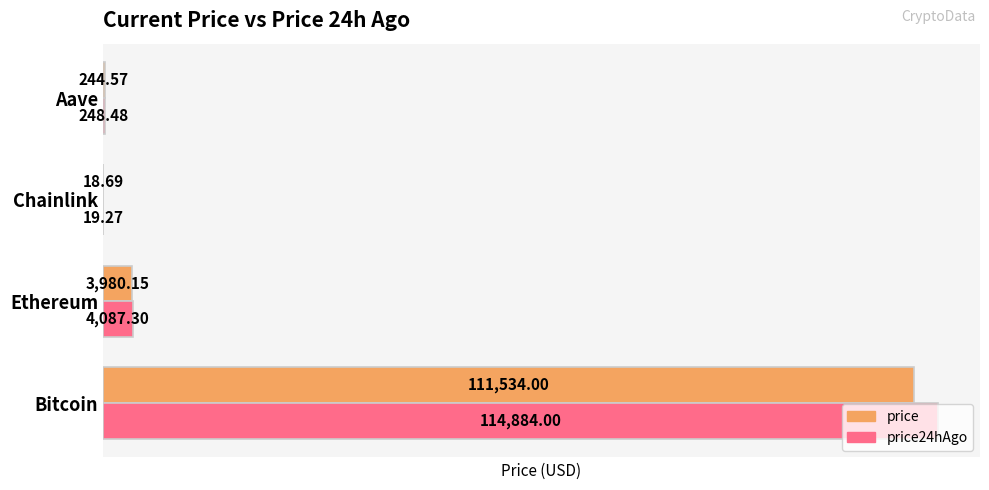

What are all the series names shown in the legend?

price, price24hAgo